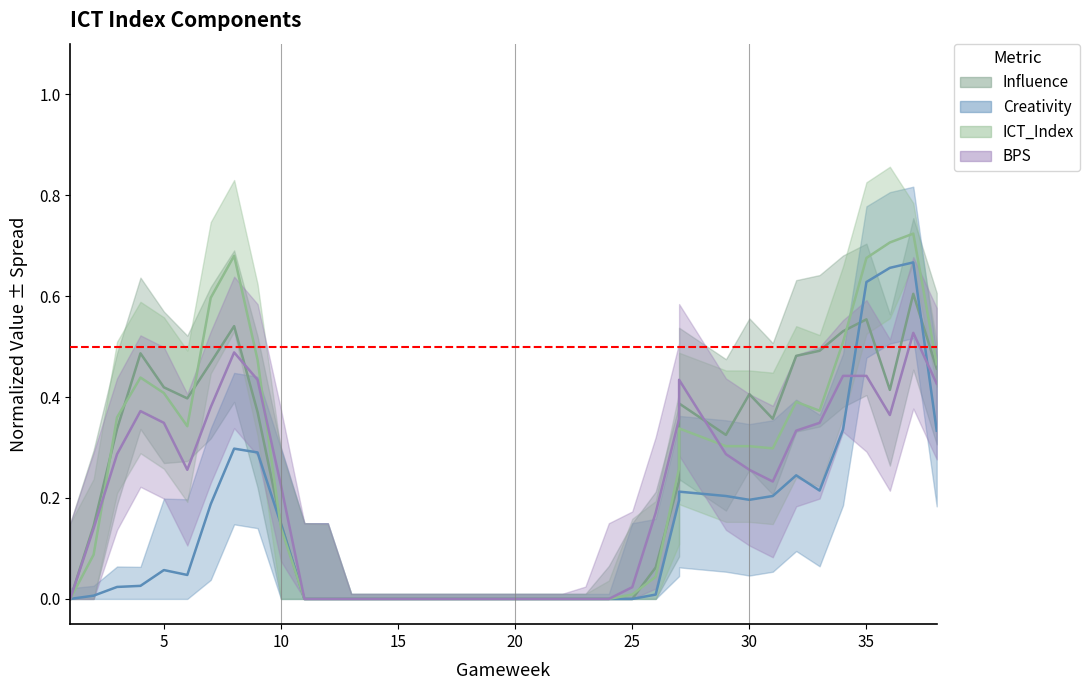

The Creativity series shows 0.1 at 30. True or false?

False